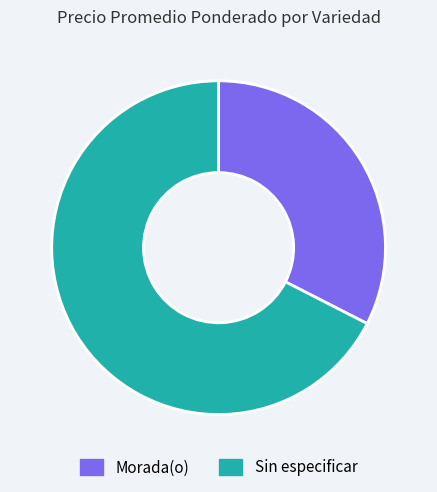

Do Morada(o) and Sin especificar together represent more than half of the pie?

Yes